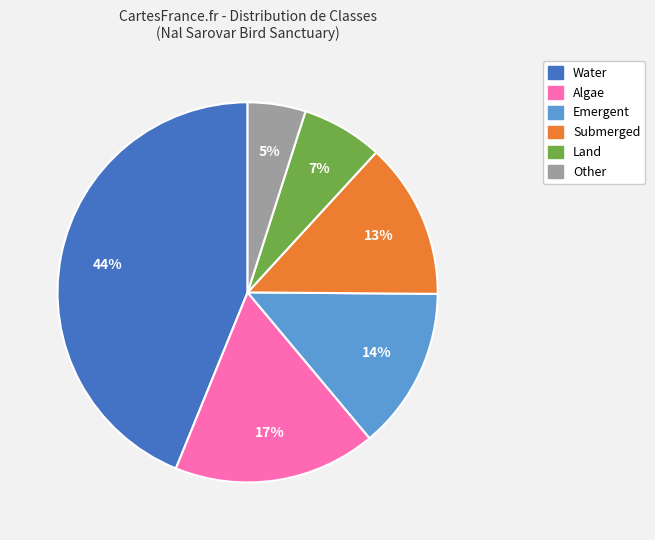

How many segments does this pie chart have?

6